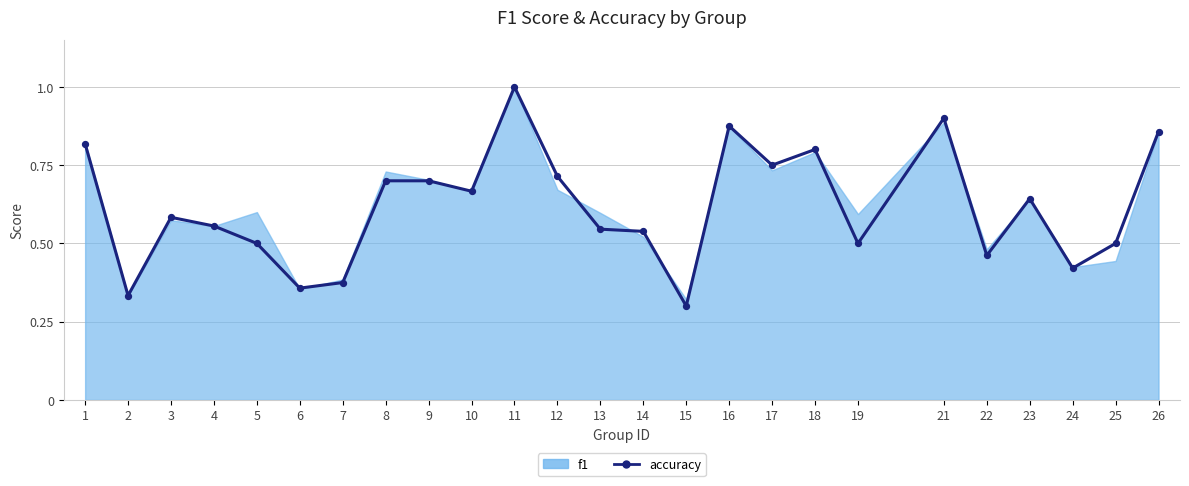

Between 12 and 18, which is larger?

18